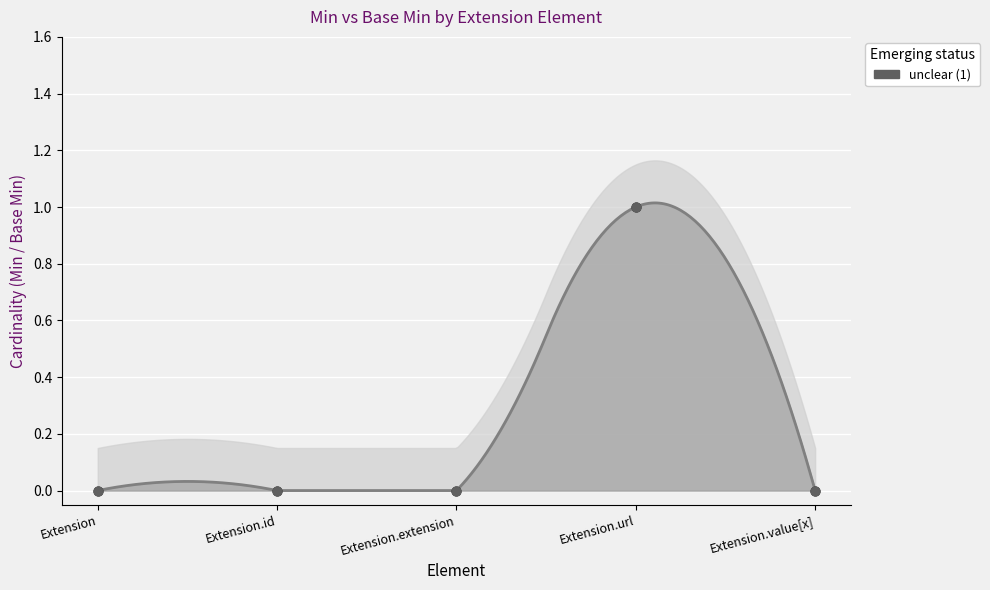

At how many categories does at least one series exceed 0?

1